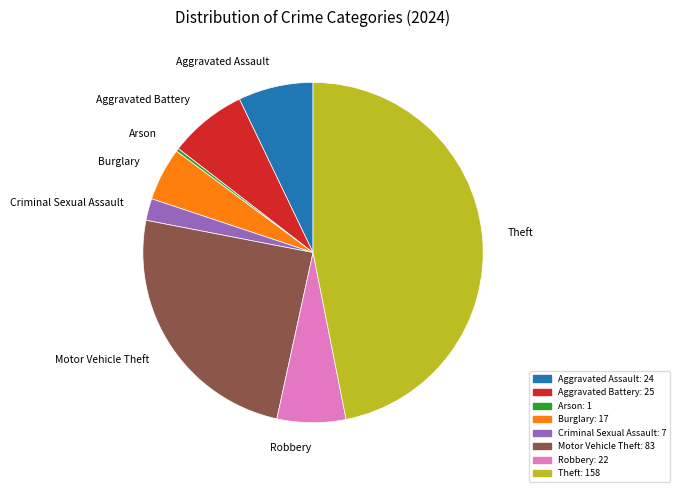

Do Criminal Sexual Assault and Theft together represent more than half of the pie?

No